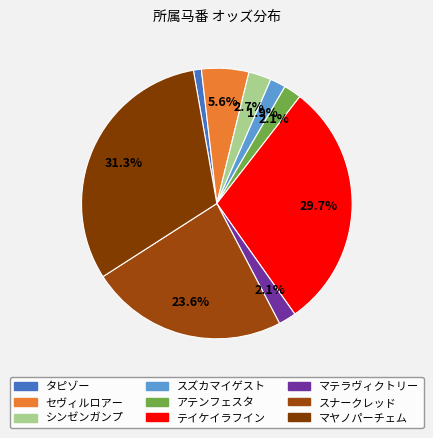

Does スナークレッド account for over 50% of the chart?

No